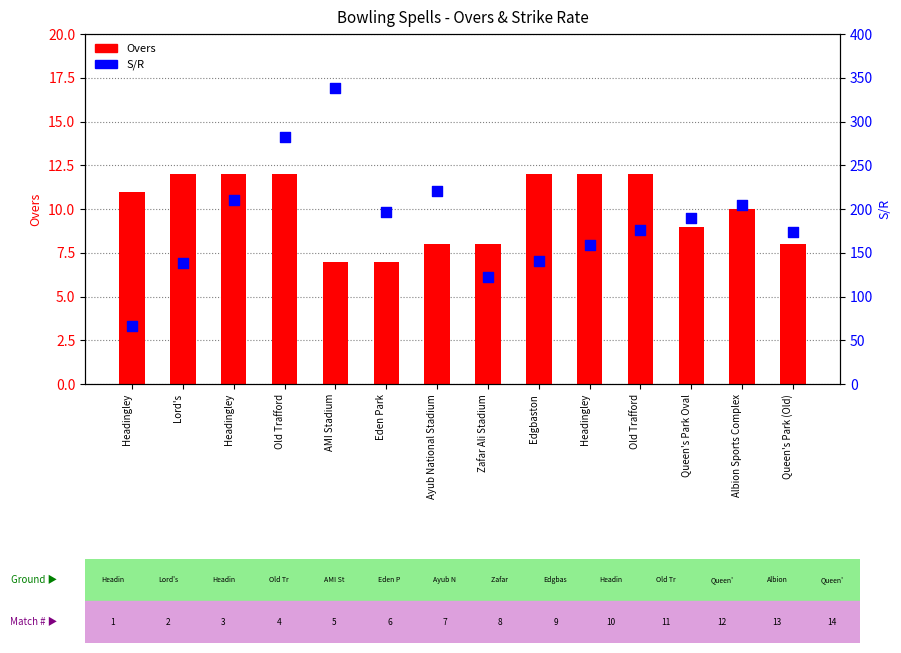

What is the total value across all series at Eden Park?

204.0